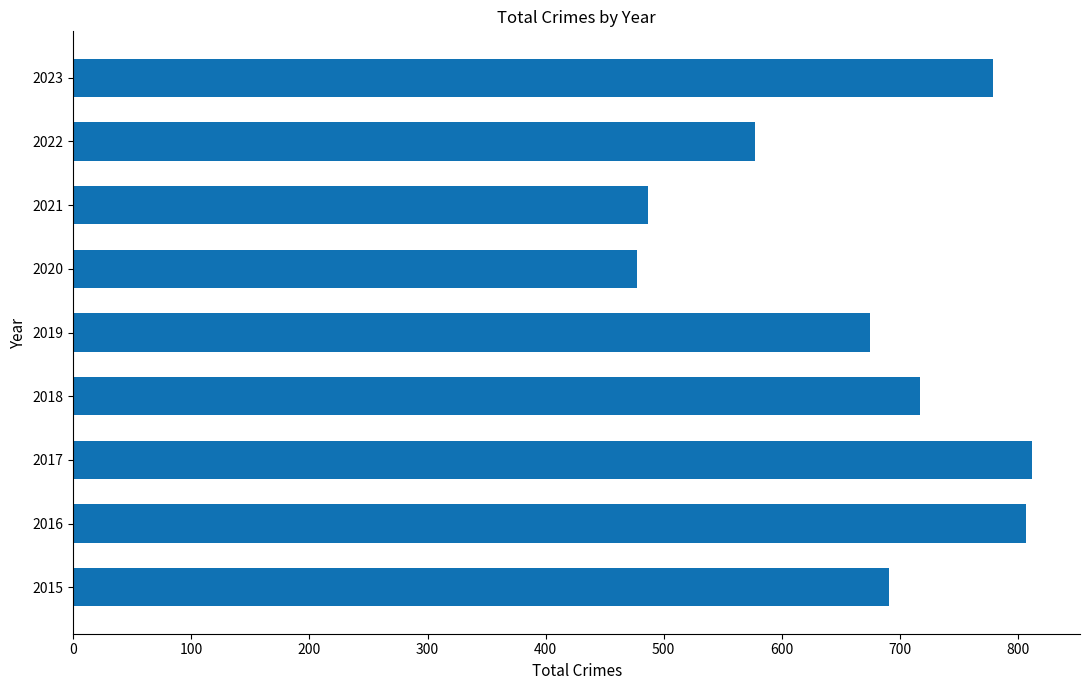

Are the bars horizontal?

Yes